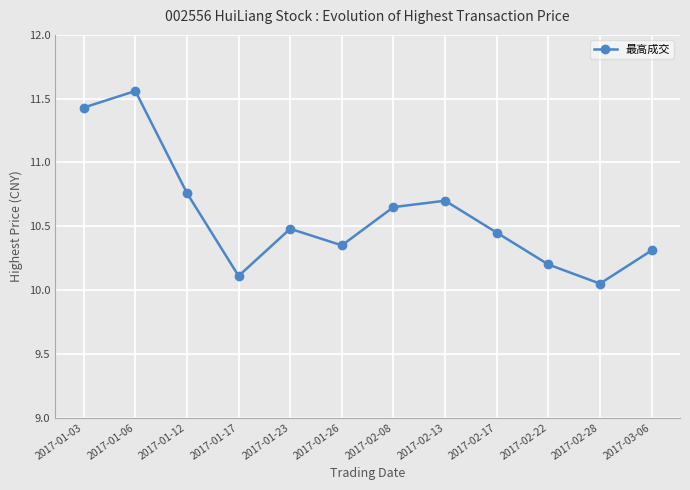

What is the label of the 4th point from the left?

2017-01-17